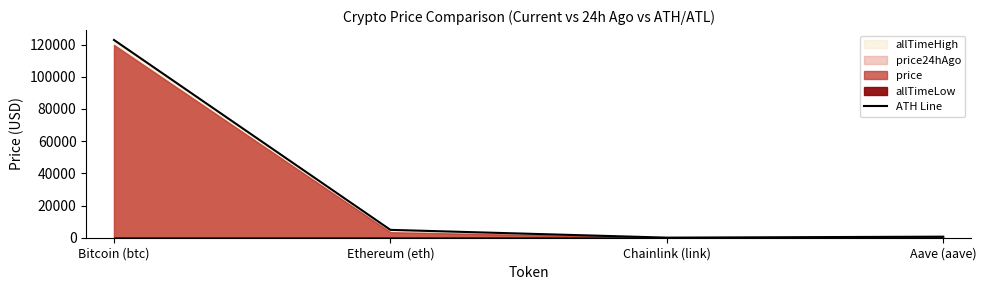

Is it true that the value at Bitcoin (btc) is 165351.2?

False